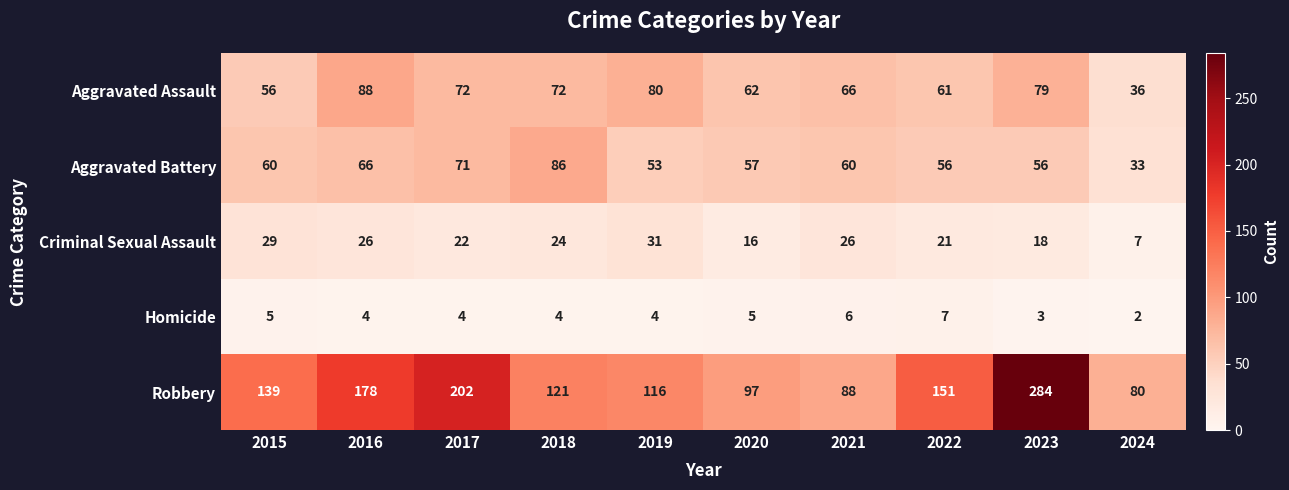

Which category has the highest value across all series?

2023